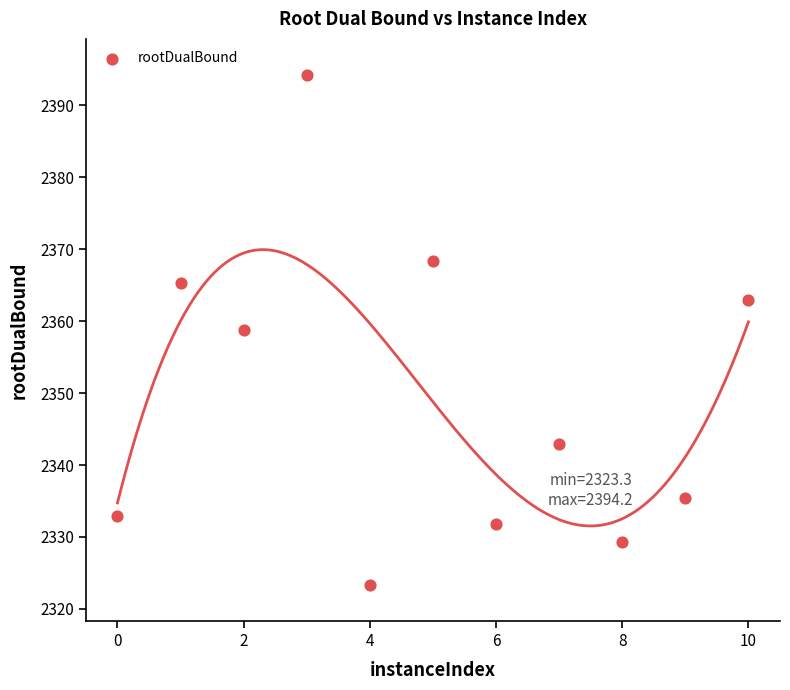

What Y value in the scatter plot is closest to 2358?

2358.8